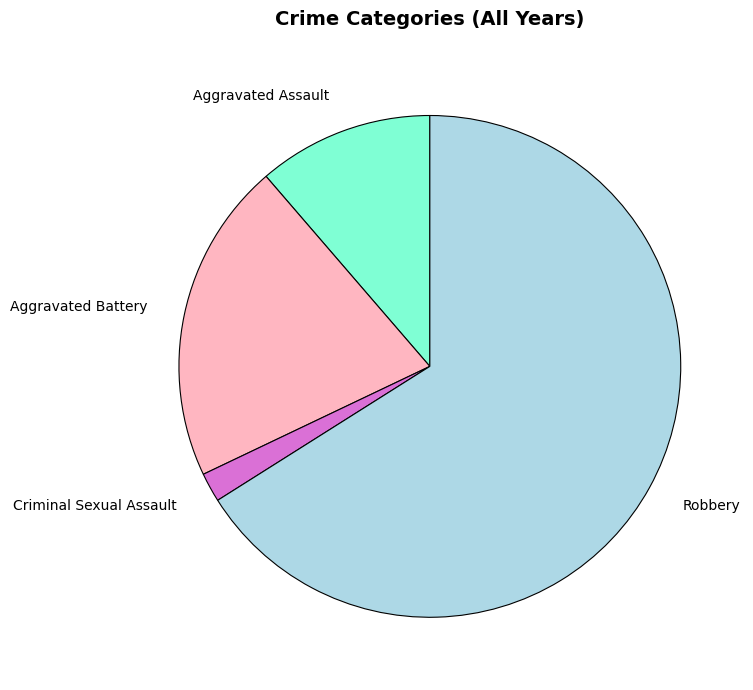

Which slice is the smallest?

Criminal Sexual Assault